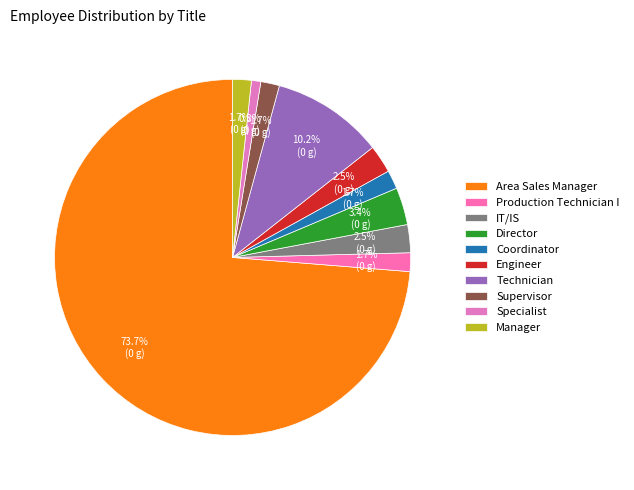

To the nearest percent, what is the difference between the Technician and Manager slice percentages?

8%